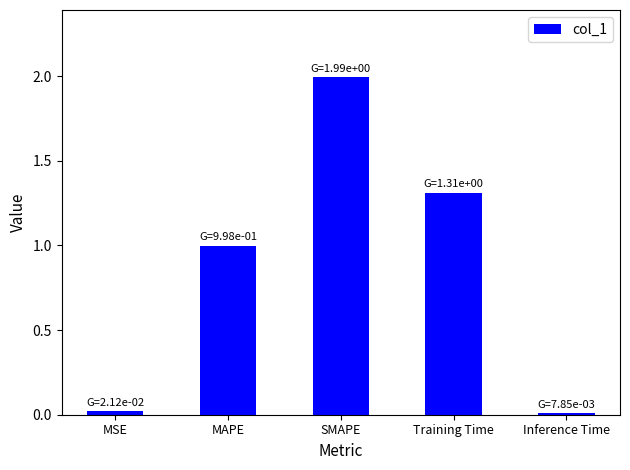

What value does the data have at SMAPE?

2.0